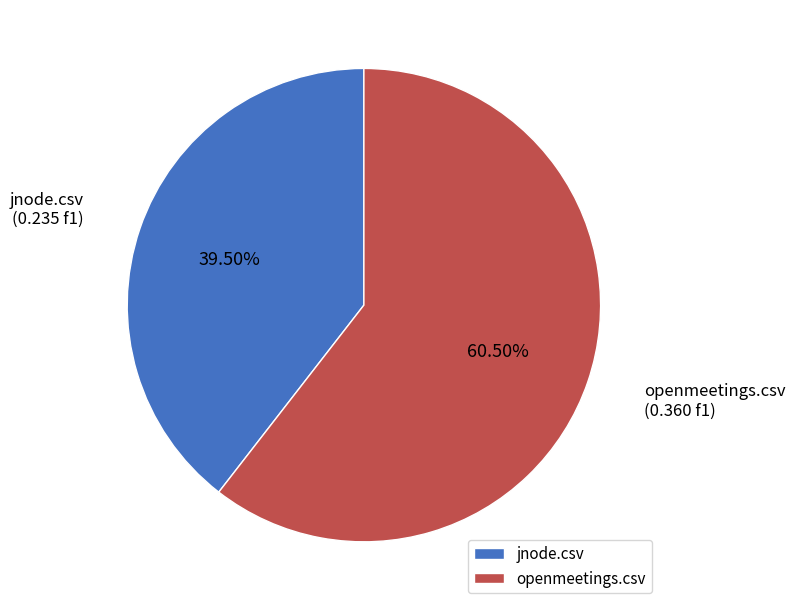

What is the largest slice in the pie chart?

openmeetings.csv